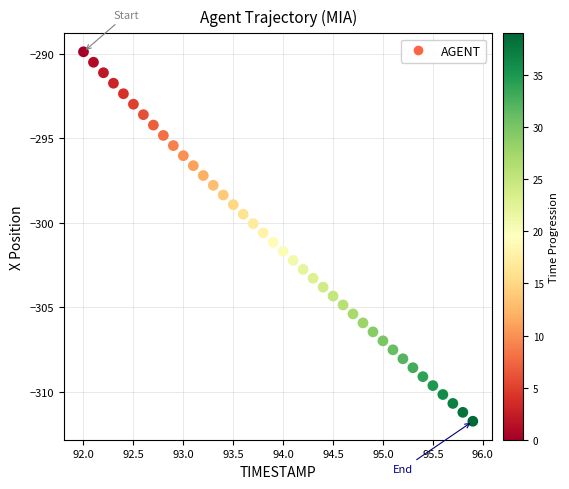

What is the range of Y values (max minus min)?

21.8